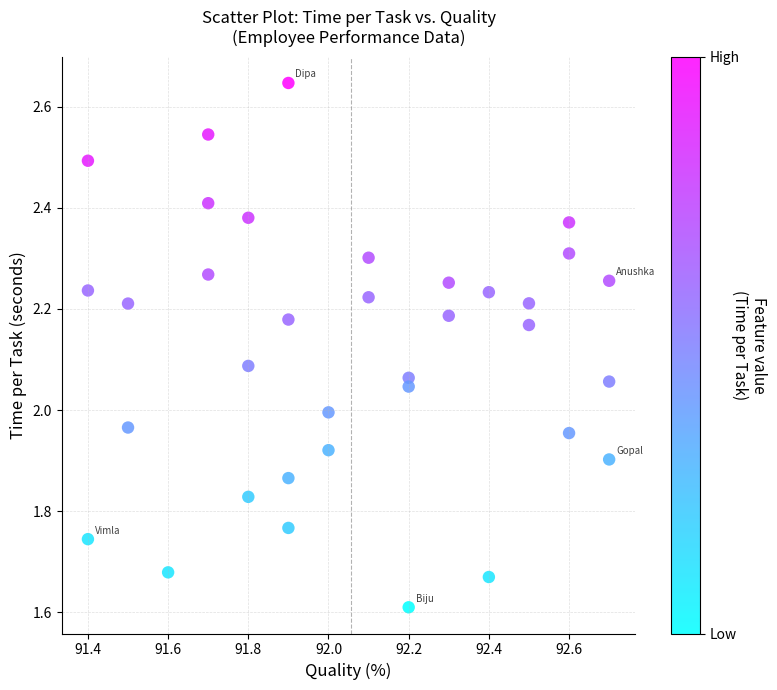

What is the range of Y values (max minus min)?

1.0